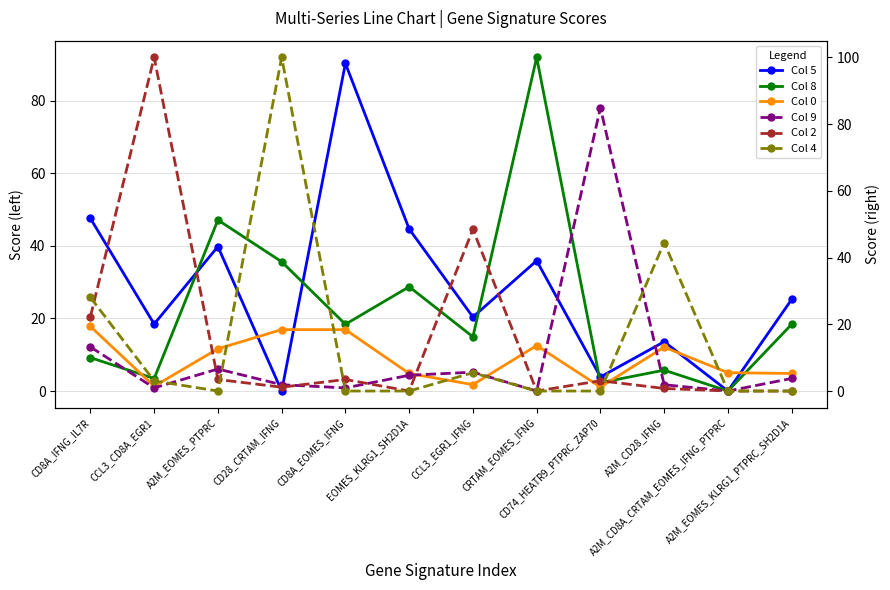

Reading left to right, what are all the values shown in this chart?

Col 5: 47.6	18.4	39.8	0.0	90.3	44.7	20.4	35.9	3.9	13.6	0.0	25.2
Col 8: 9.2	3.5	47.1	35.6	18.4	28.7	14.9	92.0	2.3	5.8	0.0	18.4
Col 0: 17.8	1.3	11.7	16.9	16.9	4.8	1.8	12.5	1.1	12.1	5.0	4.8
Col 9: 13.2	0.9	6.6	1.9	0.9	4.7	5.7	0.0	84.9	1.9	0.0	3.8
Col 2: 22.3	100.0	3.5	1.1	3.5	0.0	48.5	0.0	3.1	0.8	0.0	0.0
Col 4: 28.1	3.0	0.0	100.0	0.0	0.0	5.5	0.0	0.0	44.5	0.0	0.0